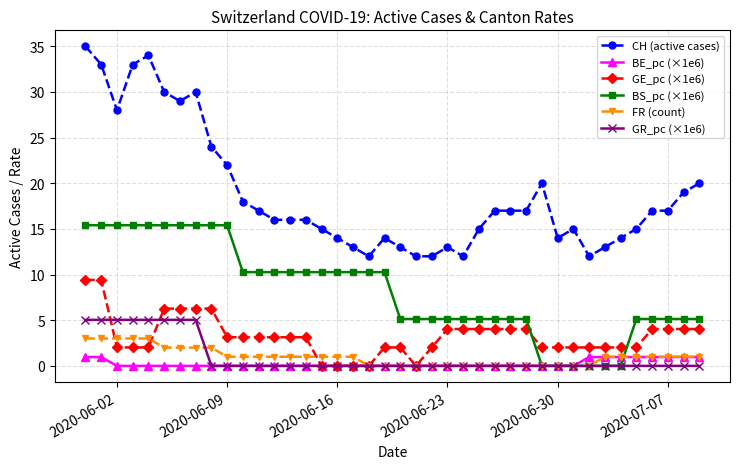

What is the highest value of the GR_pc (×1e6) series?

5.0